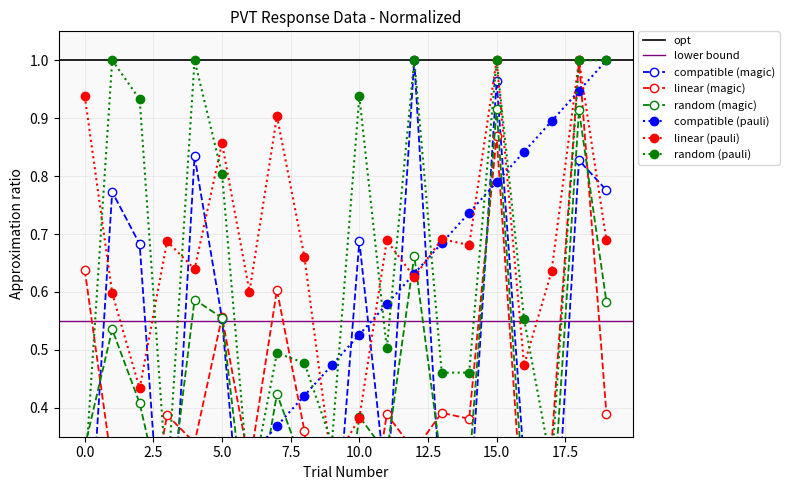

Count the number of categories in the chart.

20